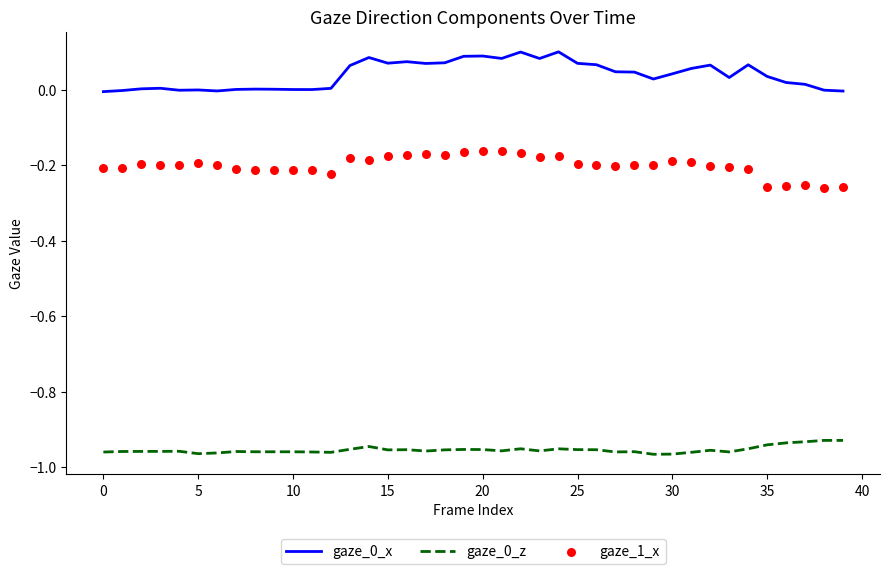

Which series has the largest total across all categories?

gaze_0_x